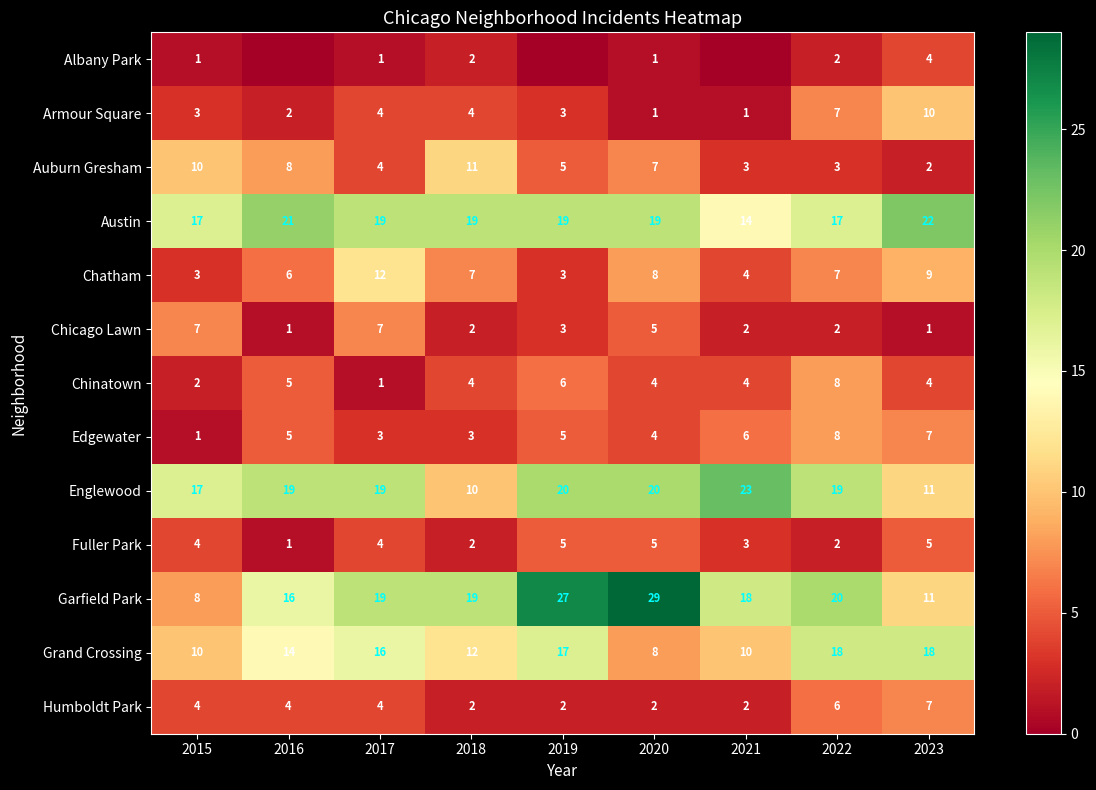

What is the approximate value of Edgewater at 2022?

8